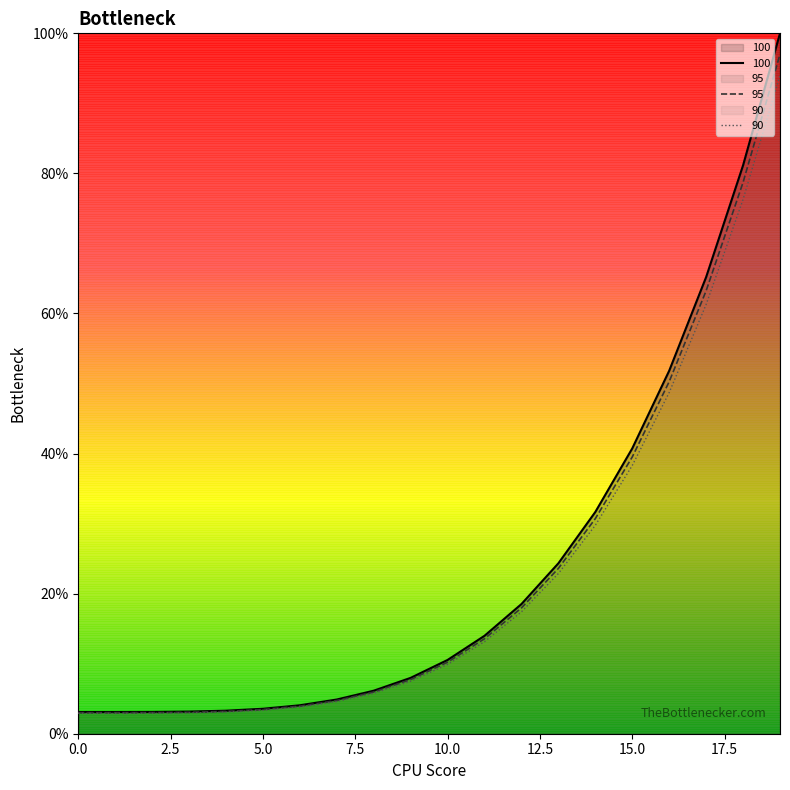

What is the average value of the 95 series?

23.3